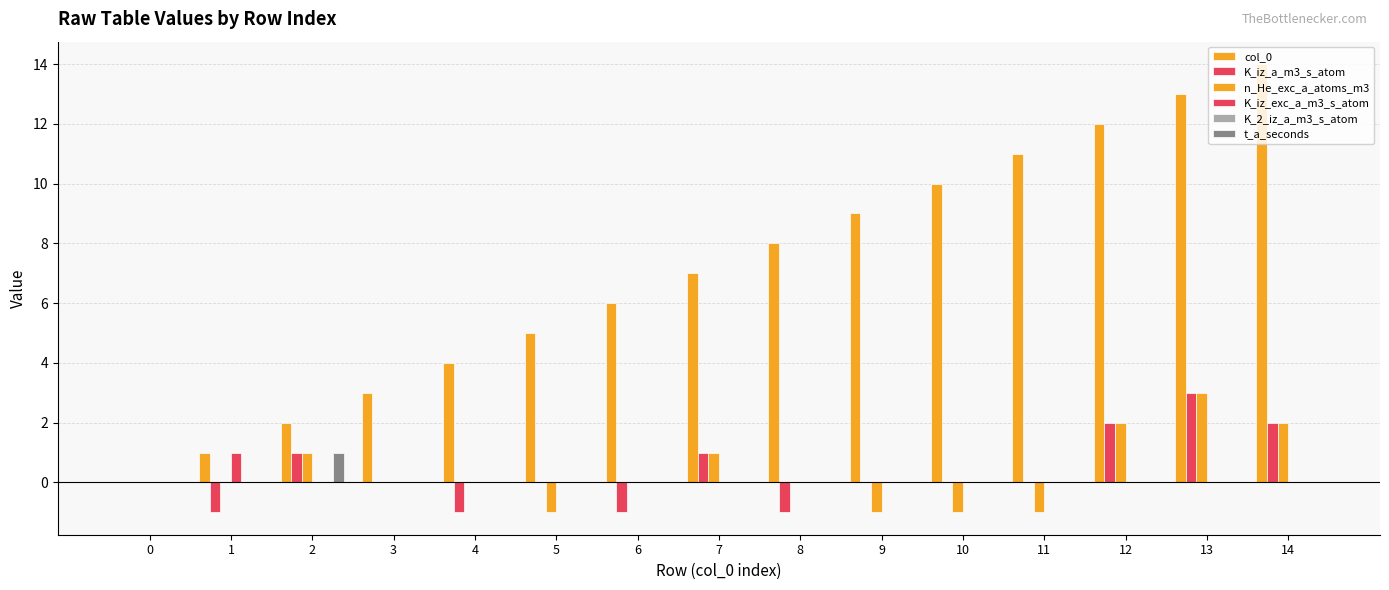

Reading right to left, extract all data points from this chart.

col_0: 14=14	13=13	12=12	11=11	10=10	9=9	8=8	7=7	6=6	5=5	4=4	3=3	2=2	1=1	0=0
K_iz_a_m3_s_atom: 14=2	13=3	12=2	11=0	10=0	9=0	8=-1	7=1	6=-1	5=0	4=-1	3=0	2=1	1=-1	0=0
n_He_exc_a_atoms_m3: 14=2	13=3	12=2	11=-1	10=-1	9=-1	8=0	7=1	6=0	5=-1	4=0	3=0	2=1	1=0	0=0
K_iz_exc_a_m3_s_atom: 14=0	13=0	12=0	11=0	10=0	9=0	8=0	7=0	6=0	5=0	4=0	3=0	2=0	1=1	0=0
K_2_iz_a_m3_s_atom: 14=0	13=0	12=0	11=0	10=0	9=0	8=0	7=0	6=0	5=0	4=0	3=0	2=0	1=0	0=0
t_a_seconds: 14=0	13=0	12=0	11=0	10=0	9=0	8=0	7=0	6=0	5=0	4=0	3=0	2=1	1=0	0=0